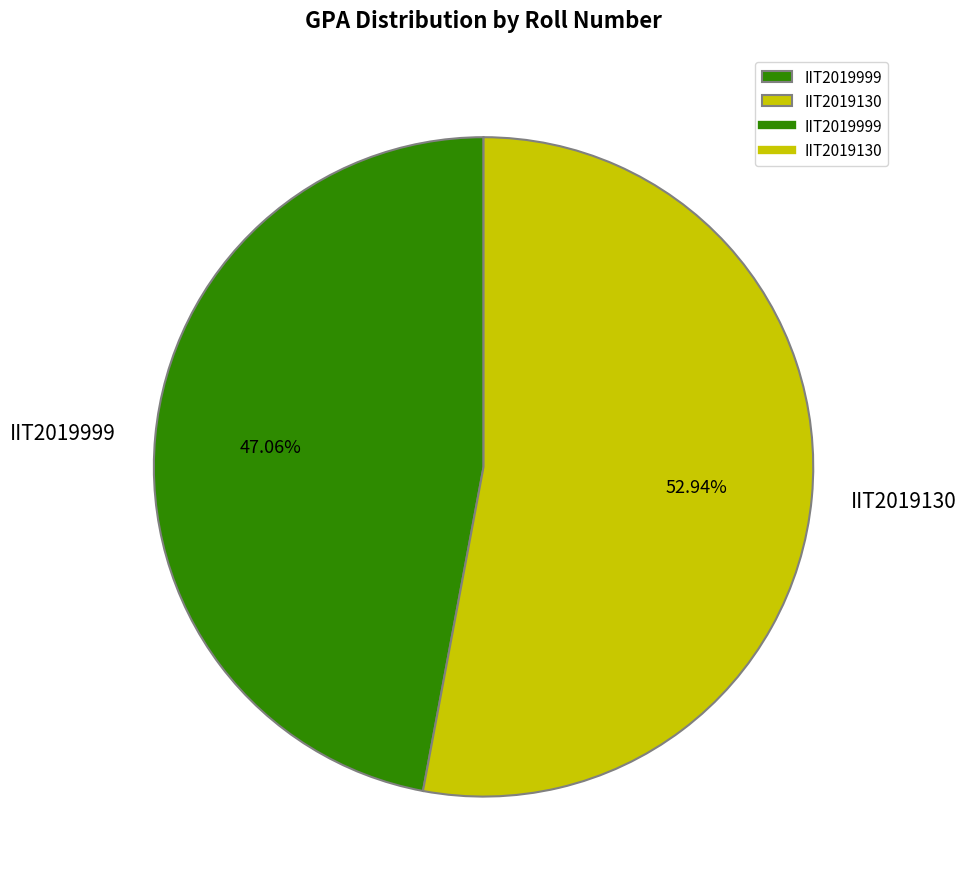

Is the sum of IIT2019999 and IIT2019130 greater than half?

Yes